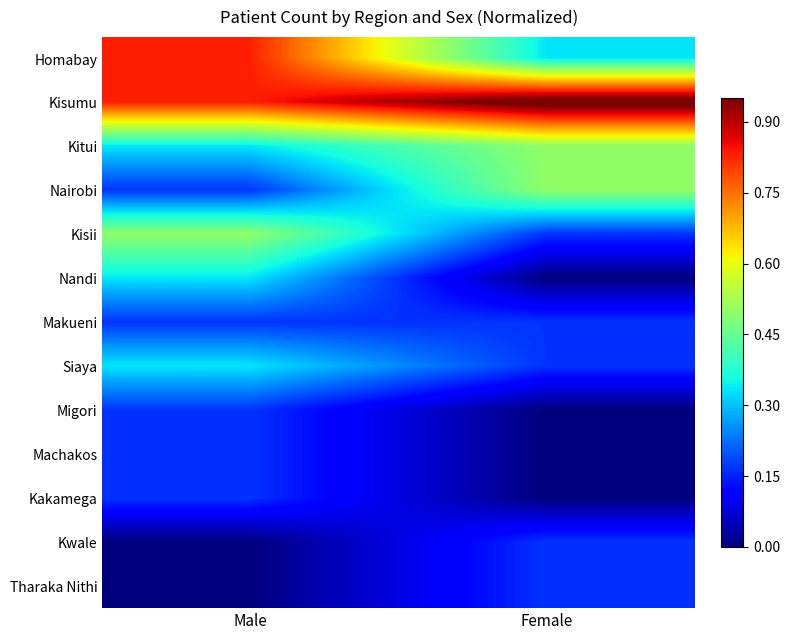

How many categories are shown in the chart?

2